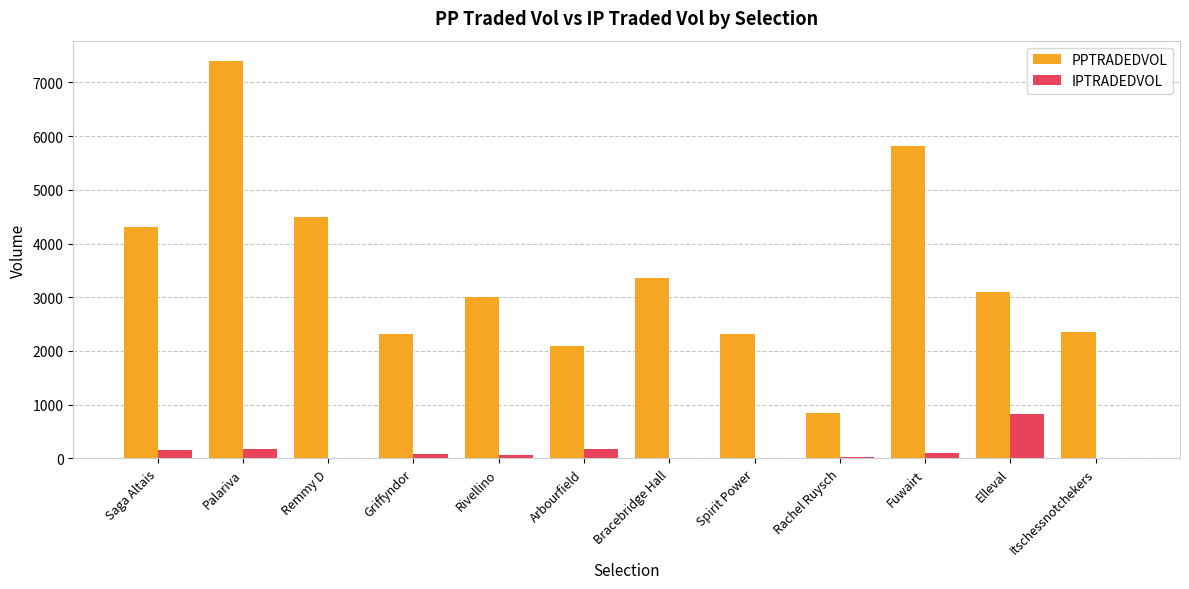

What is the greatest value displayed?

7406.3